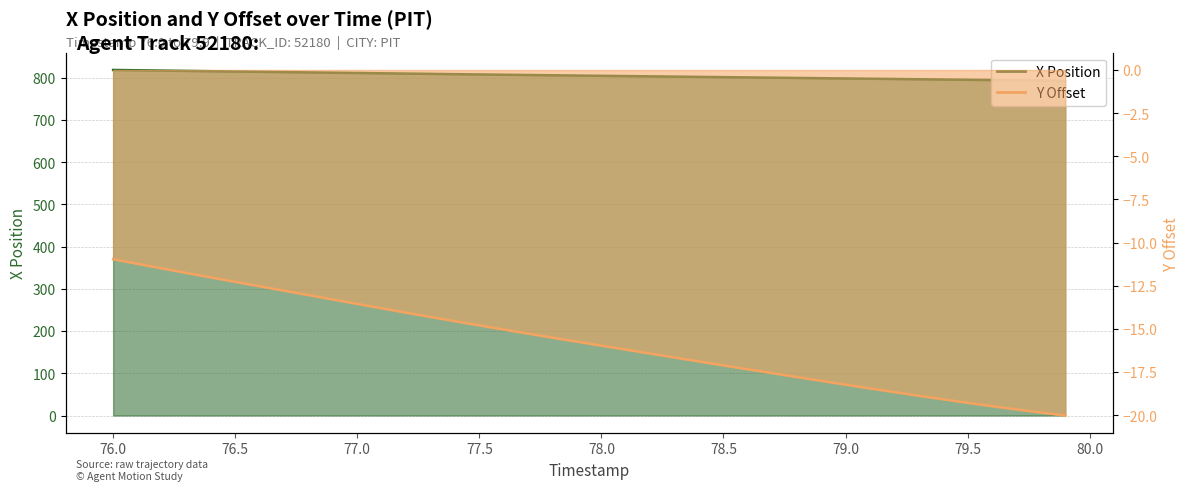

What is the difference between the highest and lowest values at 79.5?

814.1